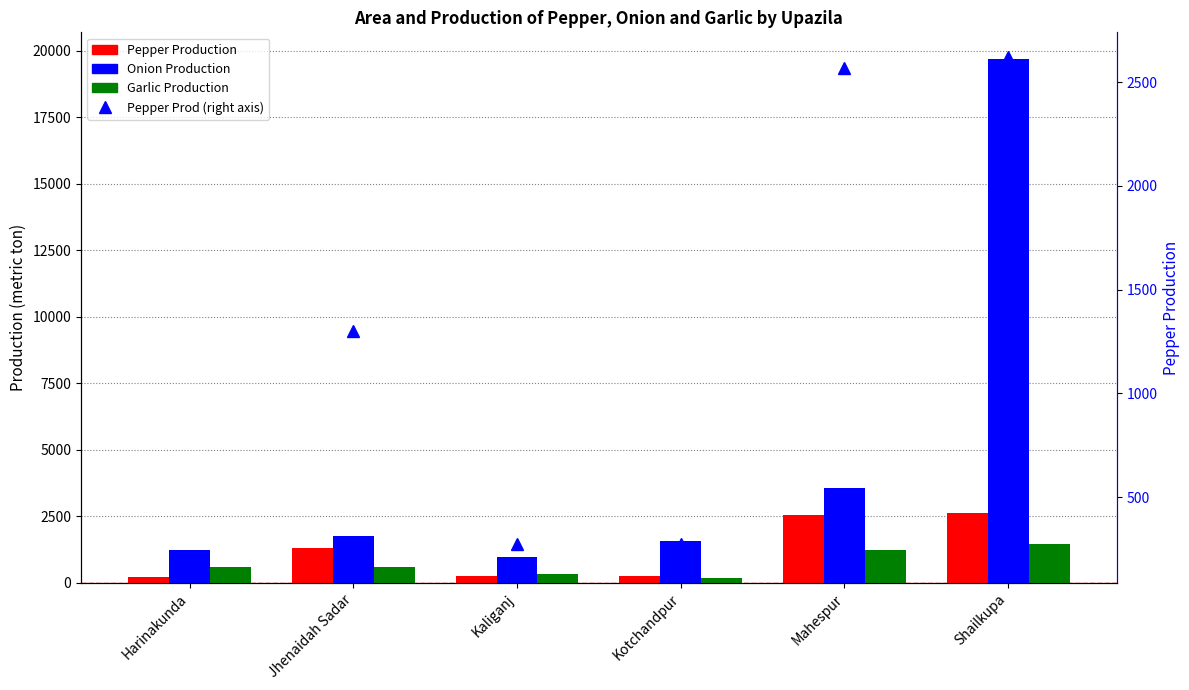

What is the sum of all Pepper Production (right) values?

7243